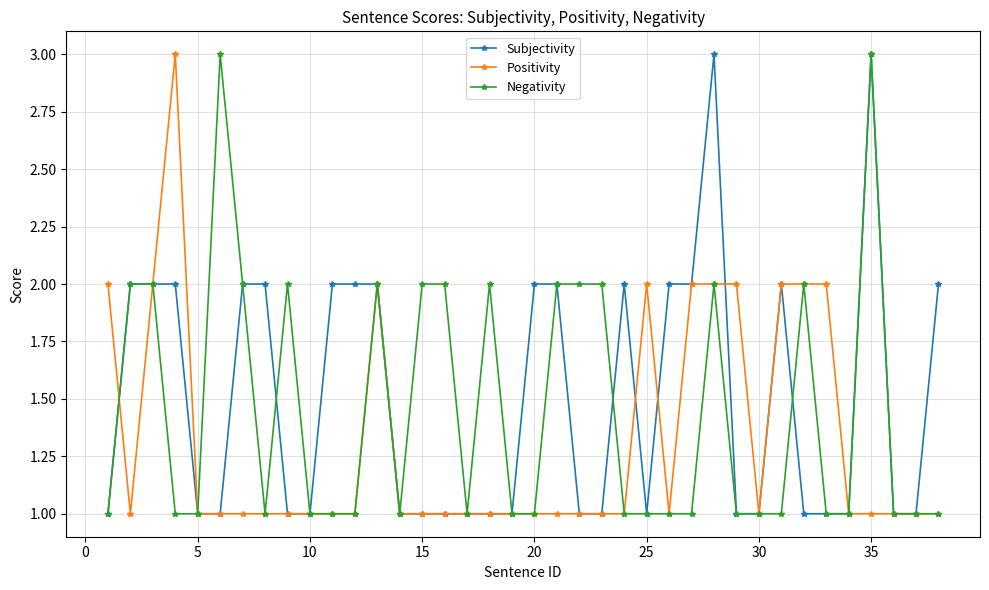

Does the chart display data point markers on the line(s)?

Yes